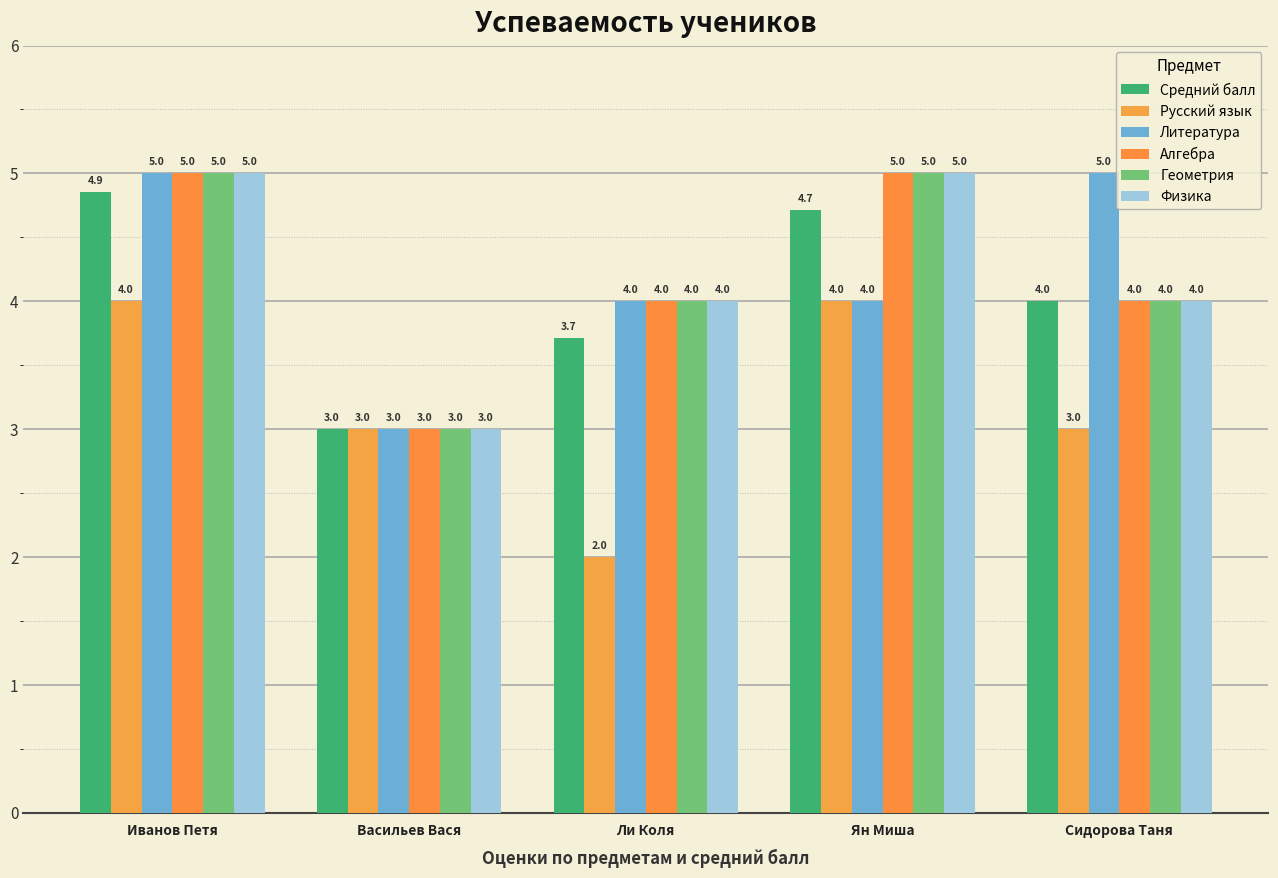

True or false: Геометрия has a value of 6.7 at Ли Коля.

False